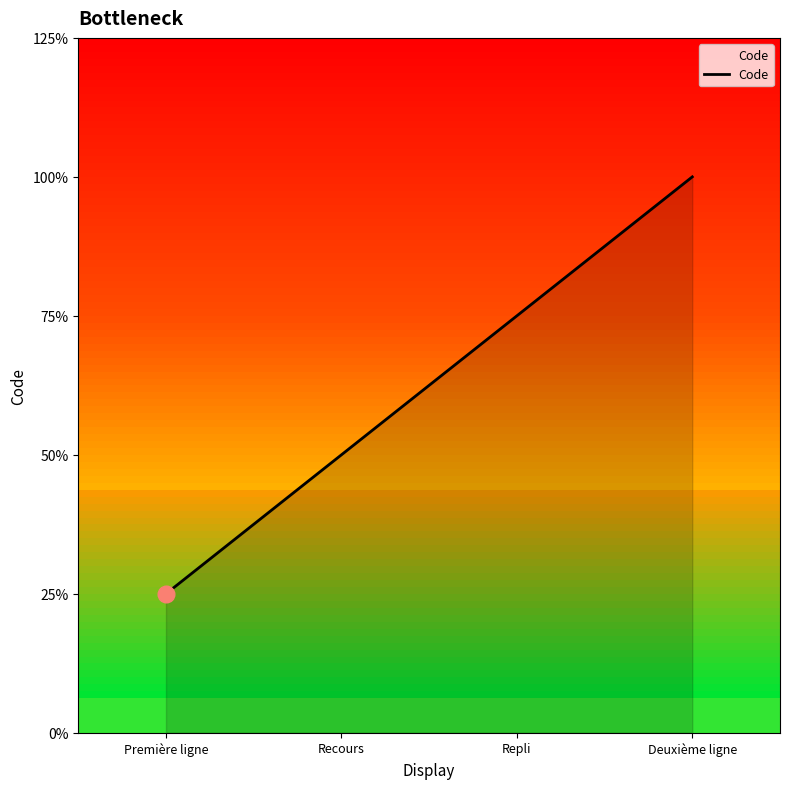

Which label corresponds to the smallest value in the chart?

Première ligne